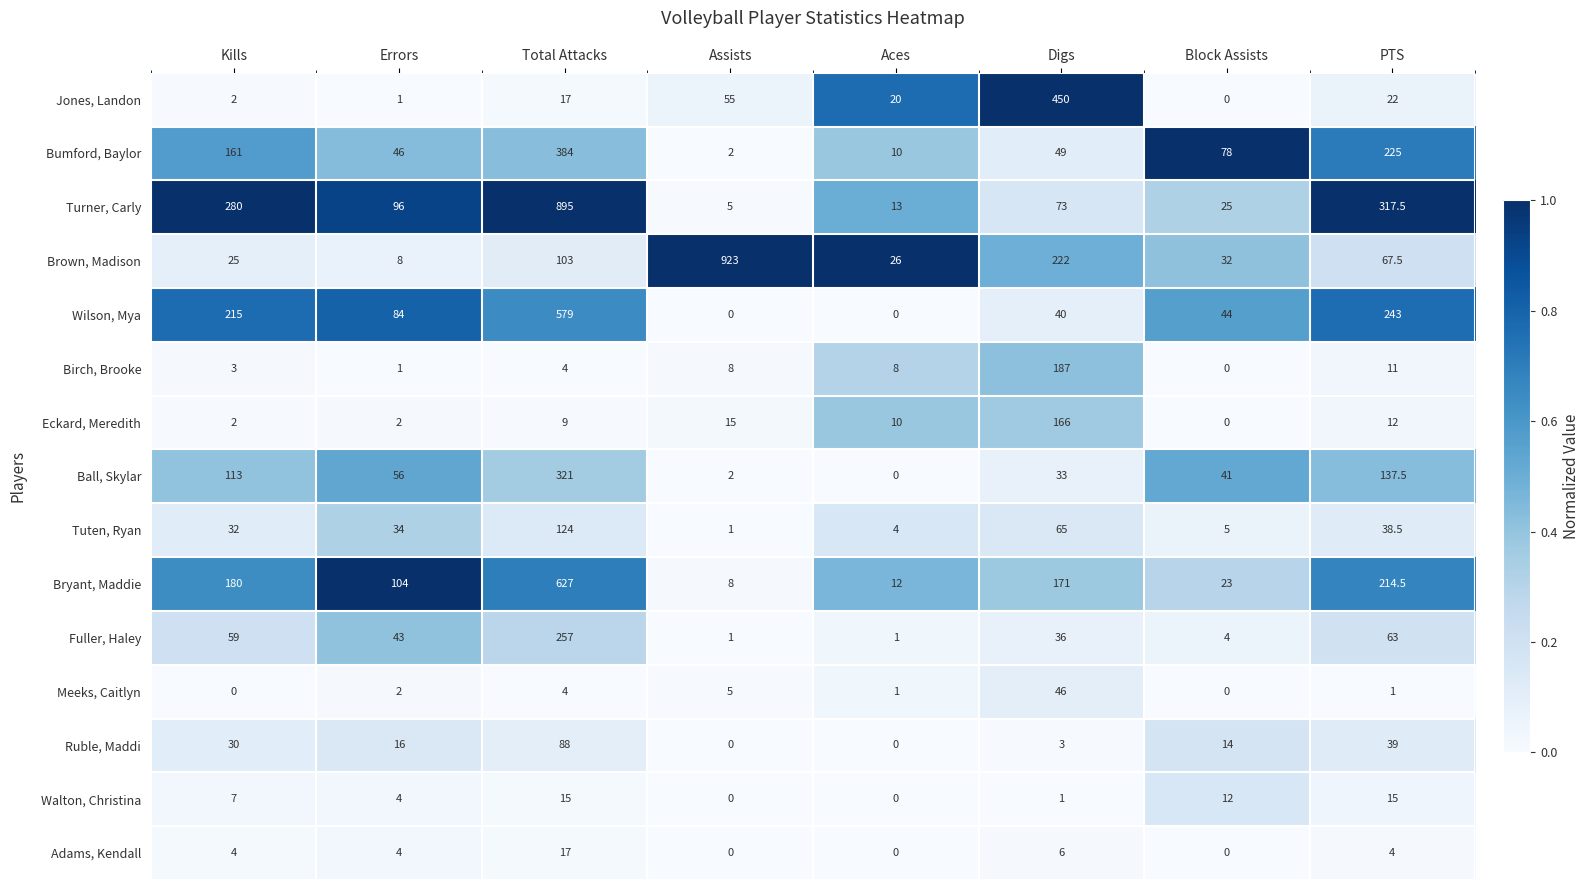

At which category is the sum across all series the highest?

Total Attacks